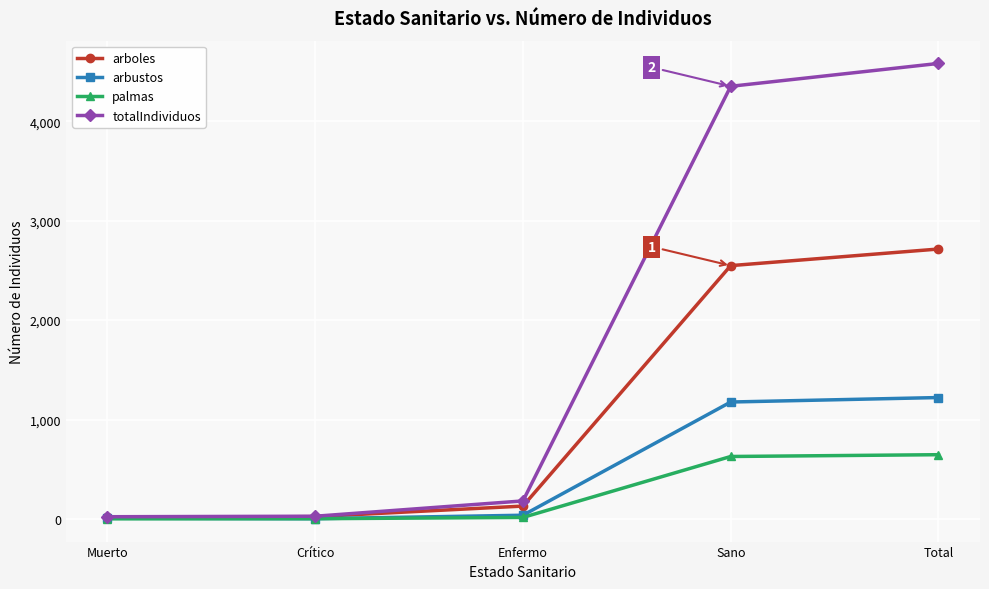

Between Enfermo and Total, which series saw the biggest shift?

totalIndividuos